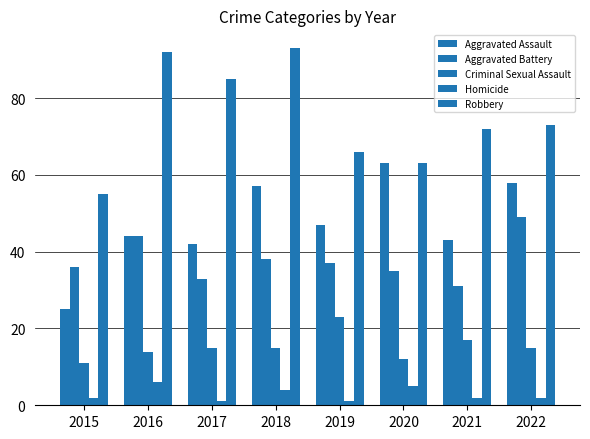

What is the value of the Homicide bar at the 2nd from the left?

6